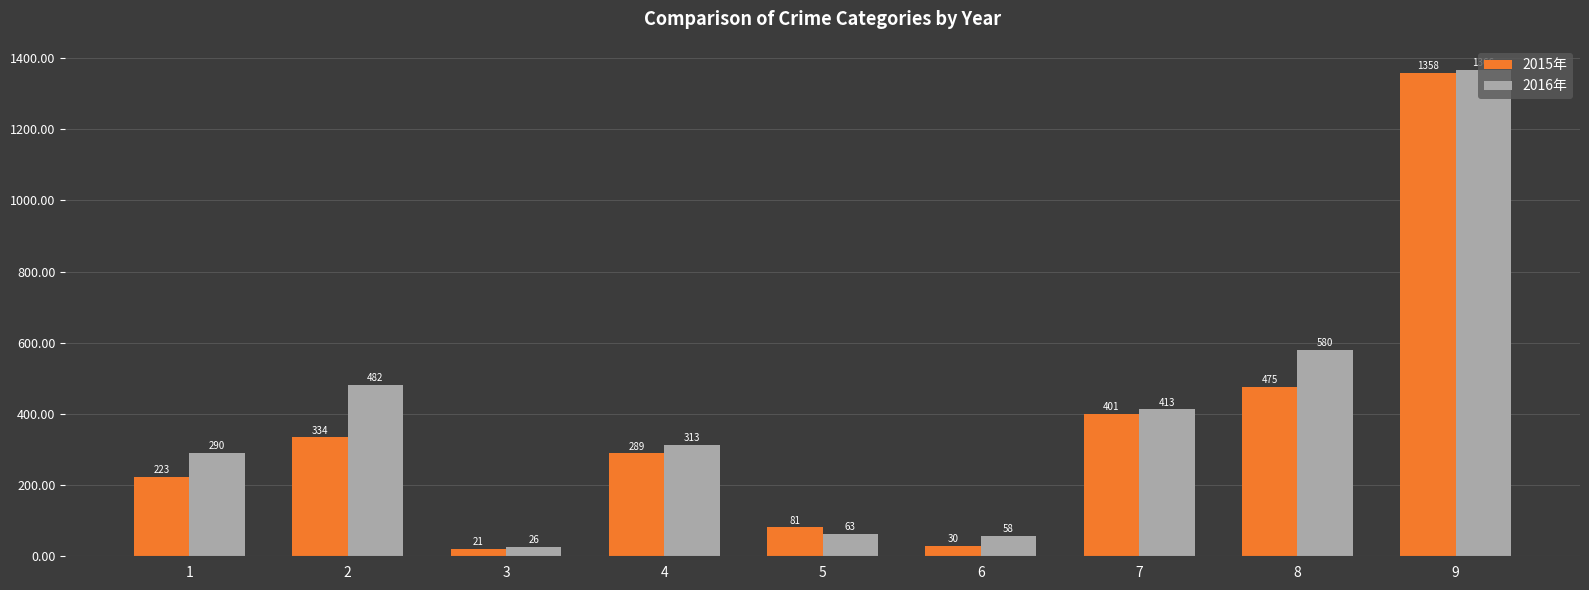

How many bars are there in each group?

2